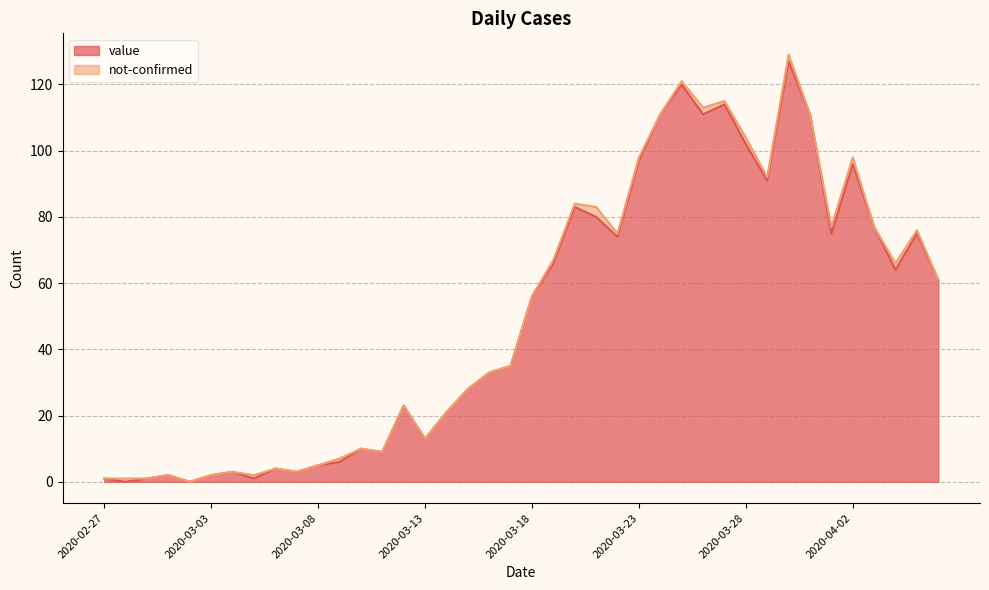

Rank the categories by value from highest to lowest.

2020-03-30, 2020-03-25, 2020-03-27, 2020-03-24, 2020-03-26, 2020-03-31, 2020-03-28, 2020-03-23, 2020-04-02, 2020-03-29, 2020-03-20, 2020-03-21, 2020-04-03, 2020-04-01, 2020-04-05, 2020-03-22, 2020-03-19, 2020-04-04, 2020-04-06, 2020-03-18, 2020-03-17, 2020-03-16, 2020-03-15, 2020-03-12, 2020-03-14, 2020-03-13, 2020-03-10, 2020-03-11, 2020-03-09, 2020-03-08, 2020-03-06, 2020-03-04, 2020-03-07, 2020-03-01, 2020-03-03, 2020-02-27, 2020-02-29, 2020-03-05, 2020-02-28, 2020-03-02